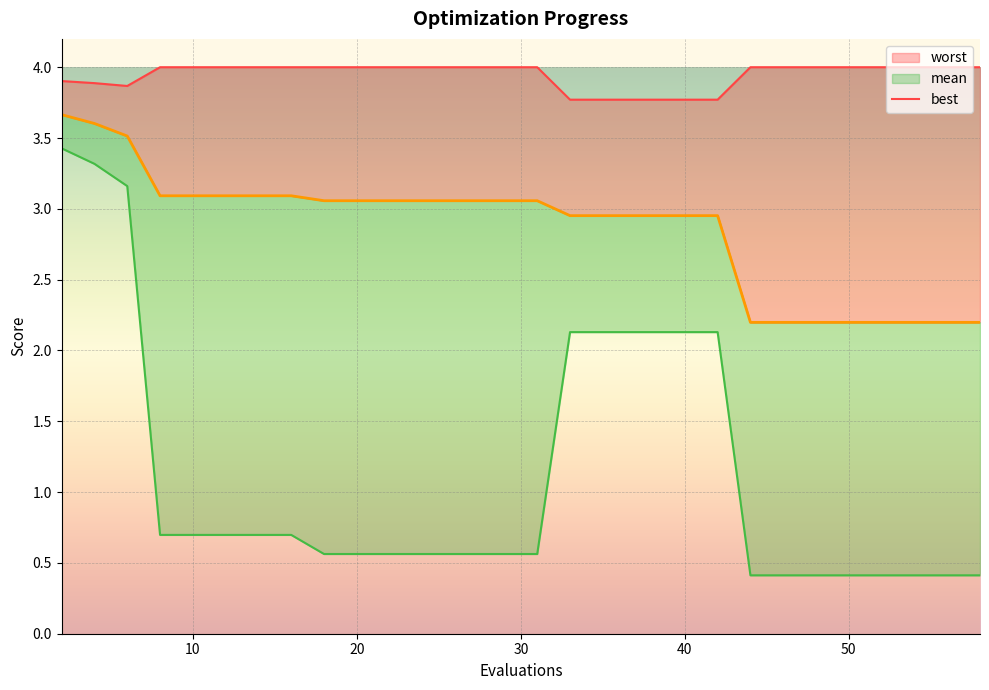

How many lines are shown in the chart?

3